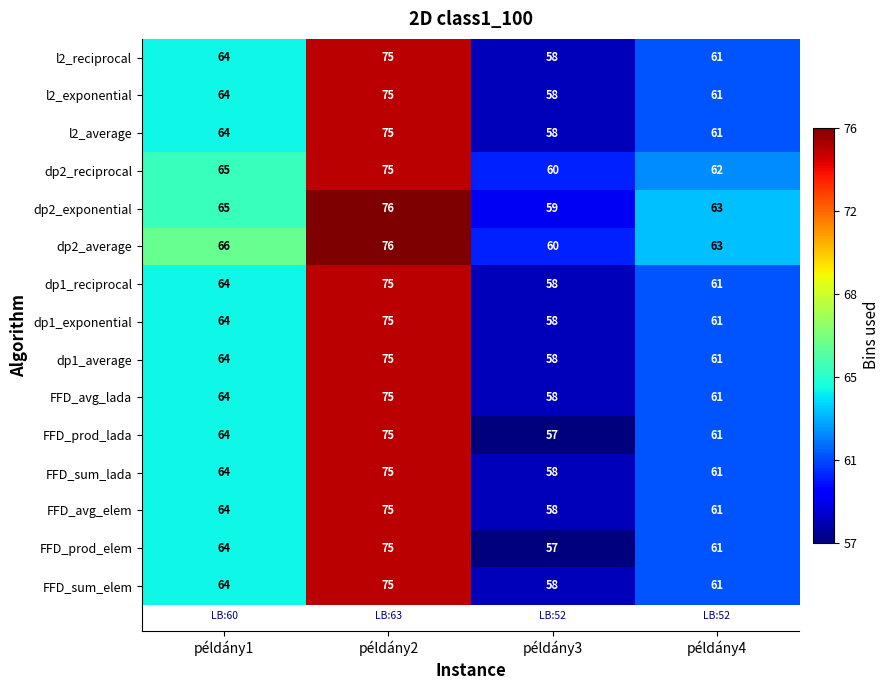

Rank the categories by l2_average value from lowest to highest.

példány3, példány4, példány1, példány2